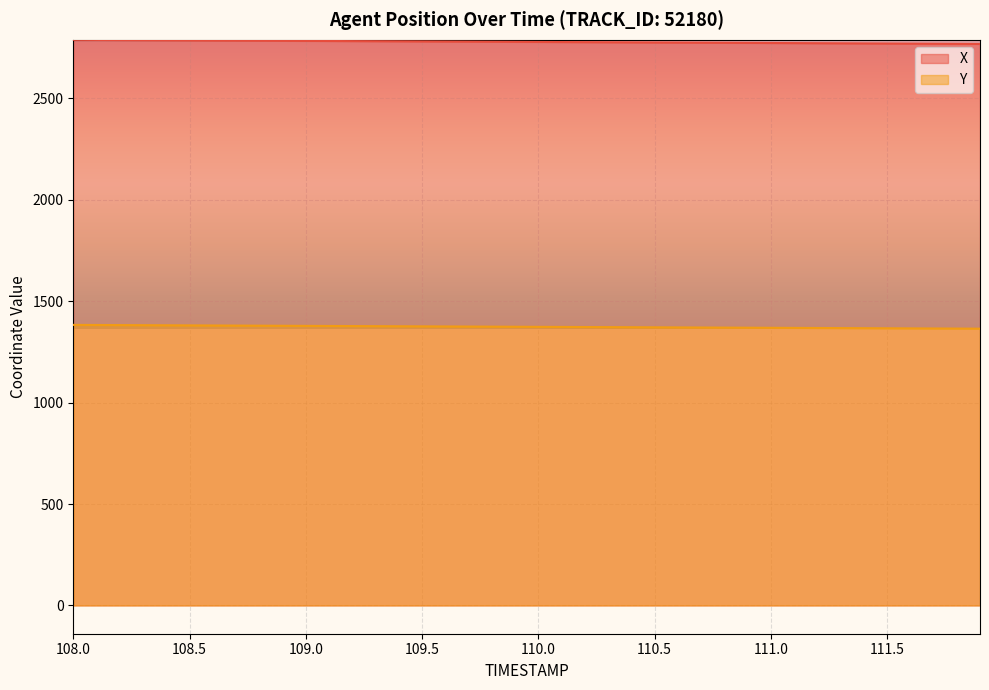

What is the difference between the highest and lowest values at 108.6?

1405.1